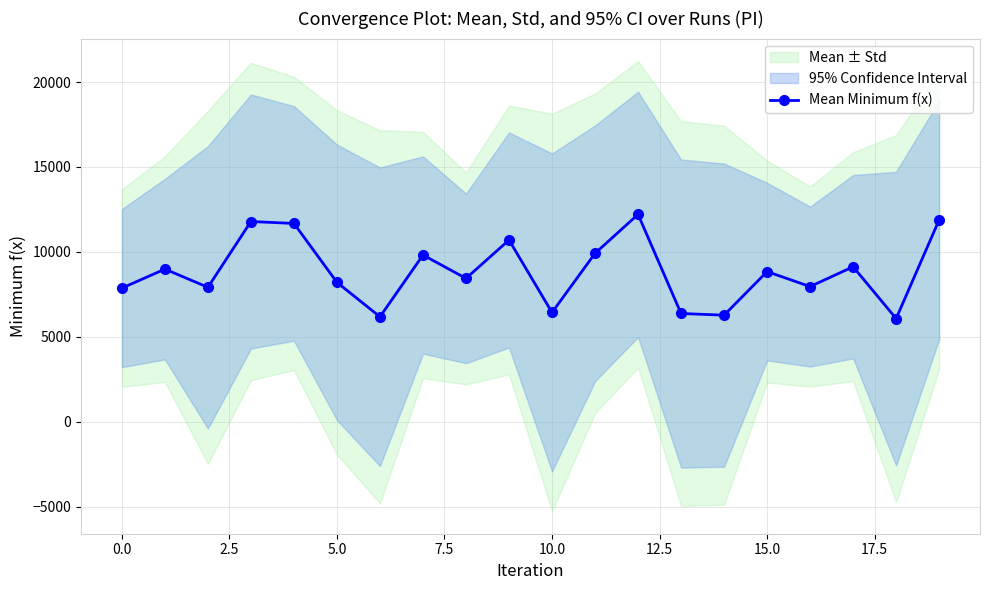

True or false: there are more than 1 points higher than both neighbors.

True